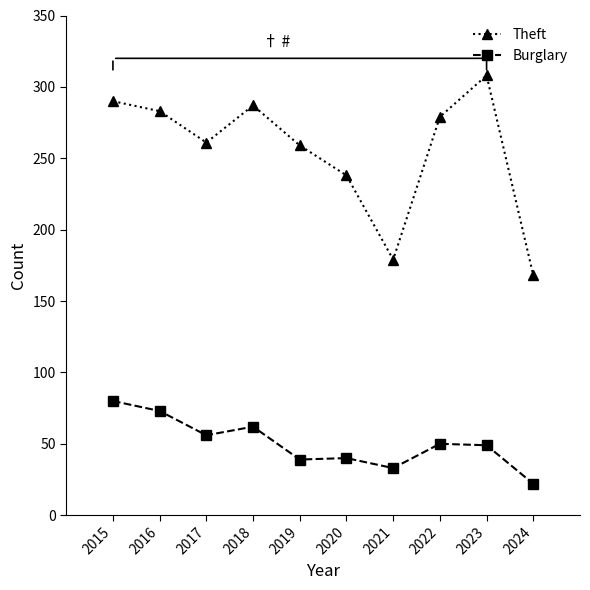

True or false: Theft has a value of 466 at 2015.

False